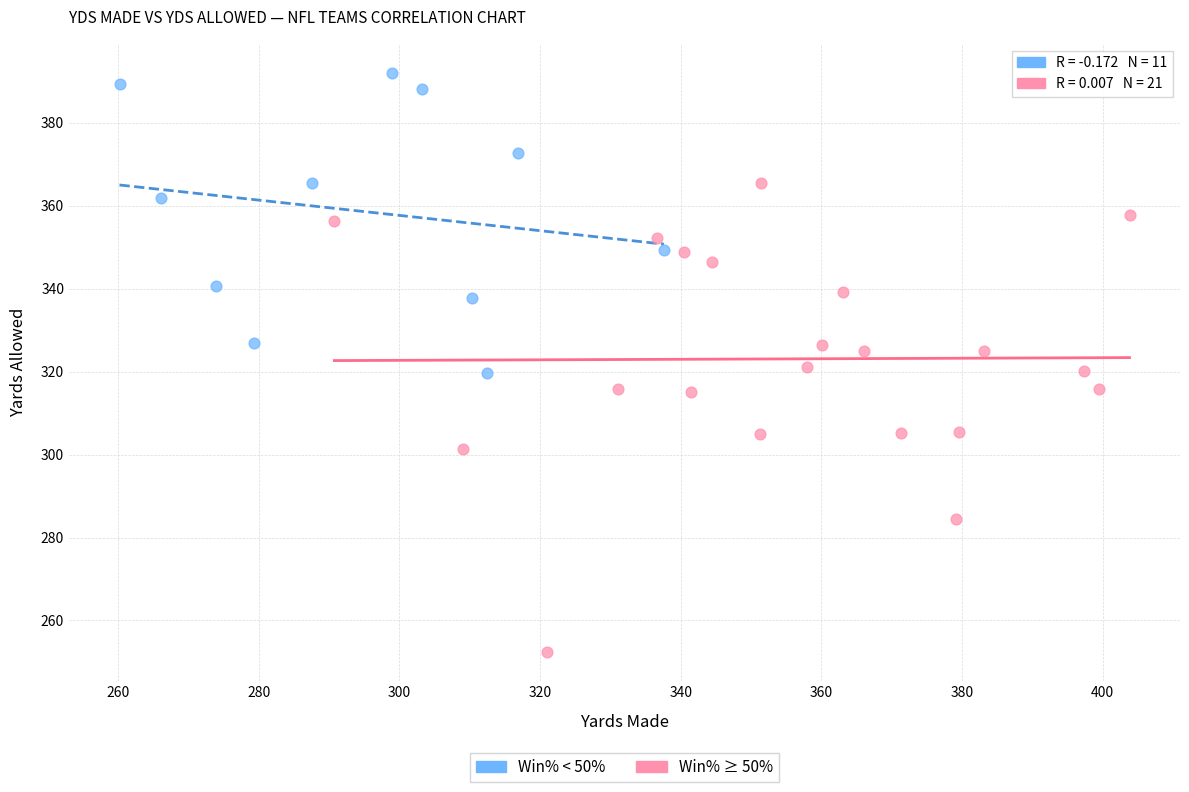

Which series reaches the maximum Y coordinate?

Win% < 50%